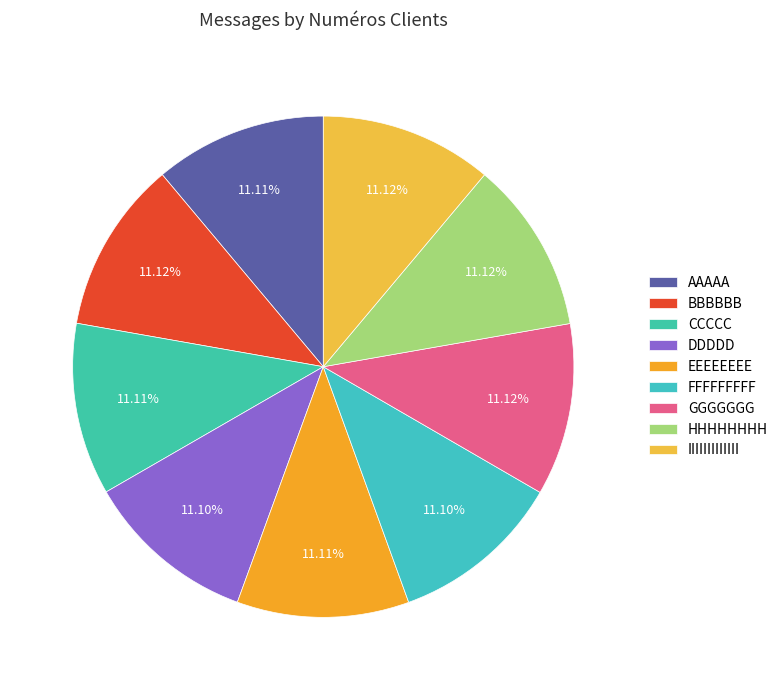

How many slices are in this pie chart?

9